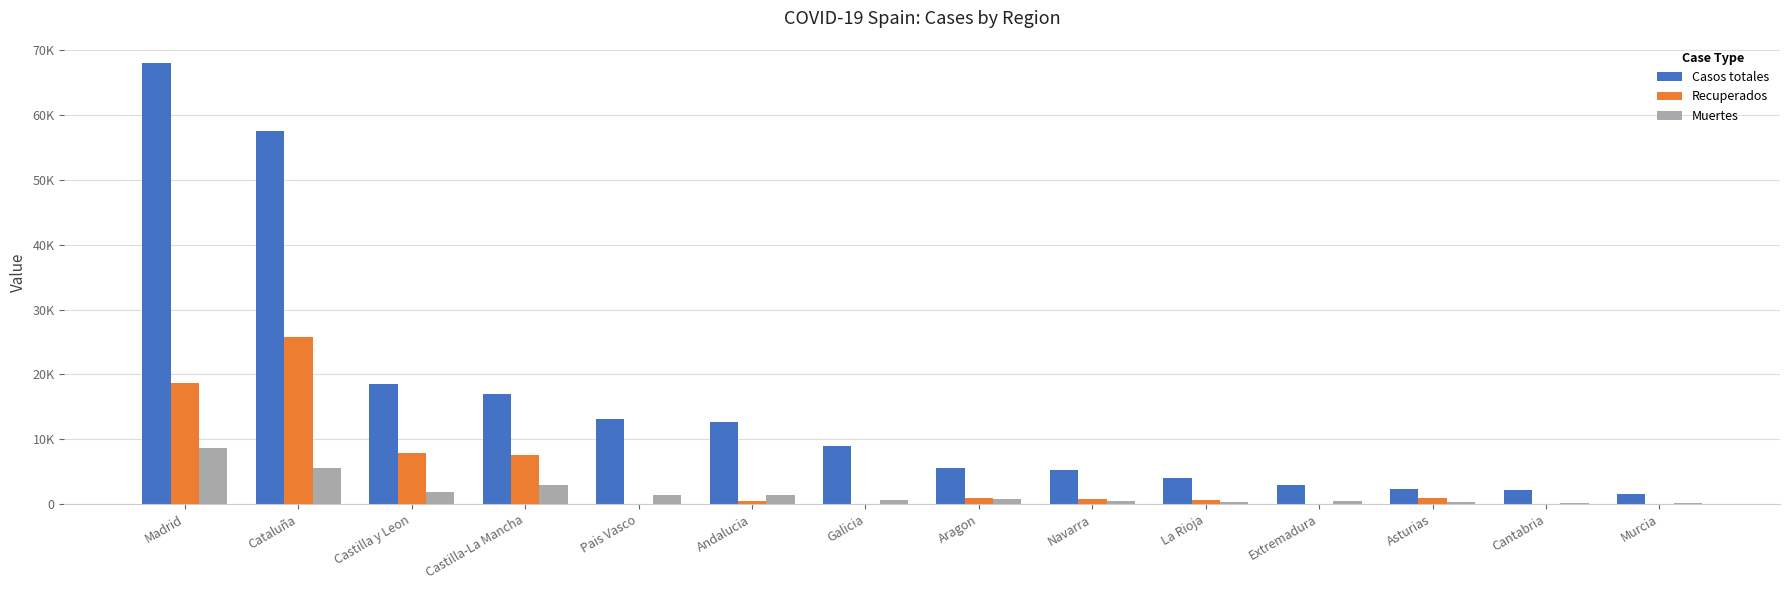

Which category has the lowest value in the Muertes series?

Murcia